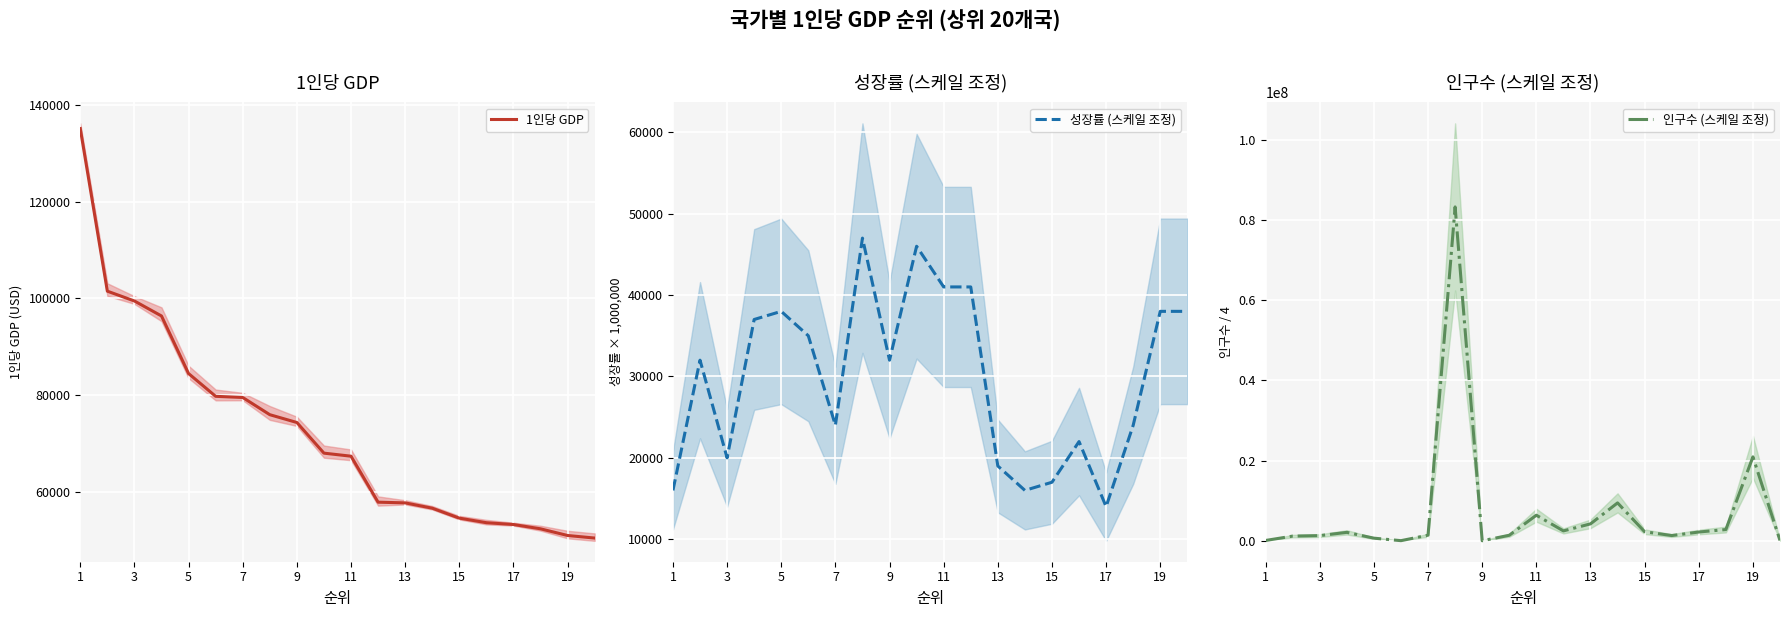

The value of 성장률 (스케일 조정) at 15 is 28236. True or false?

False